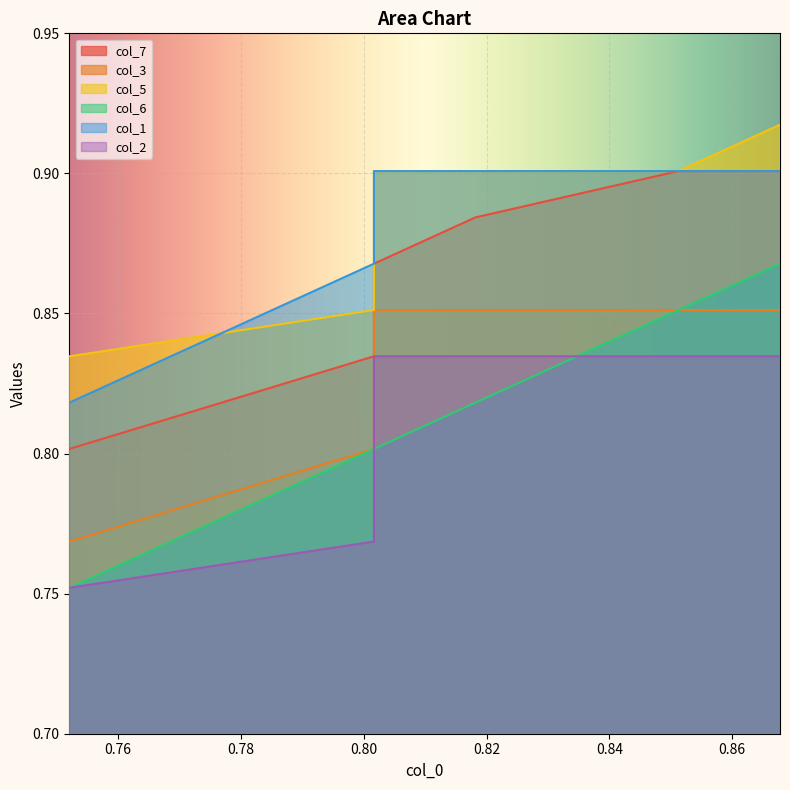

What is the label of the 7th point from the right?

0.80